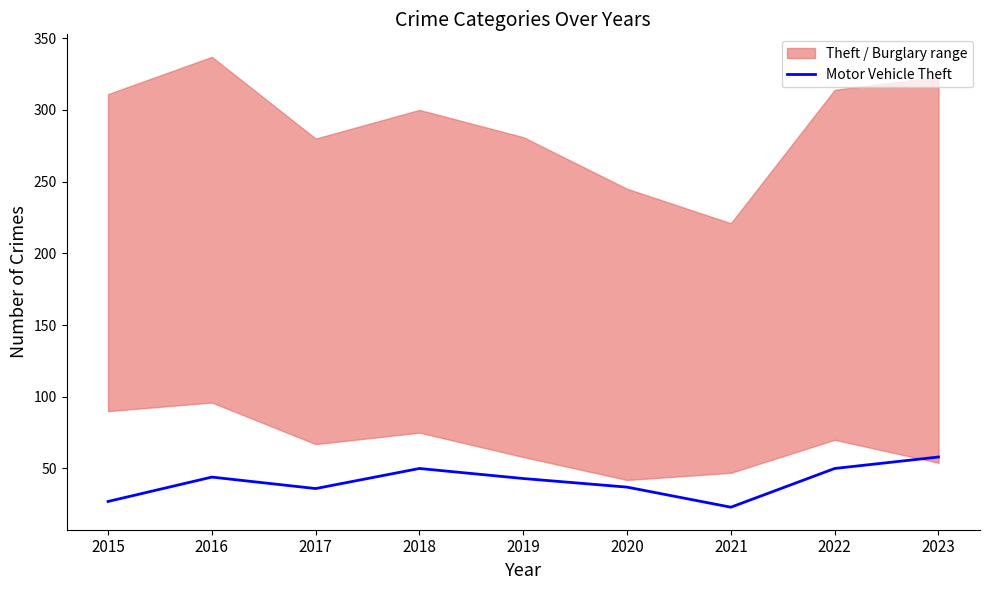

What is the average value?

41